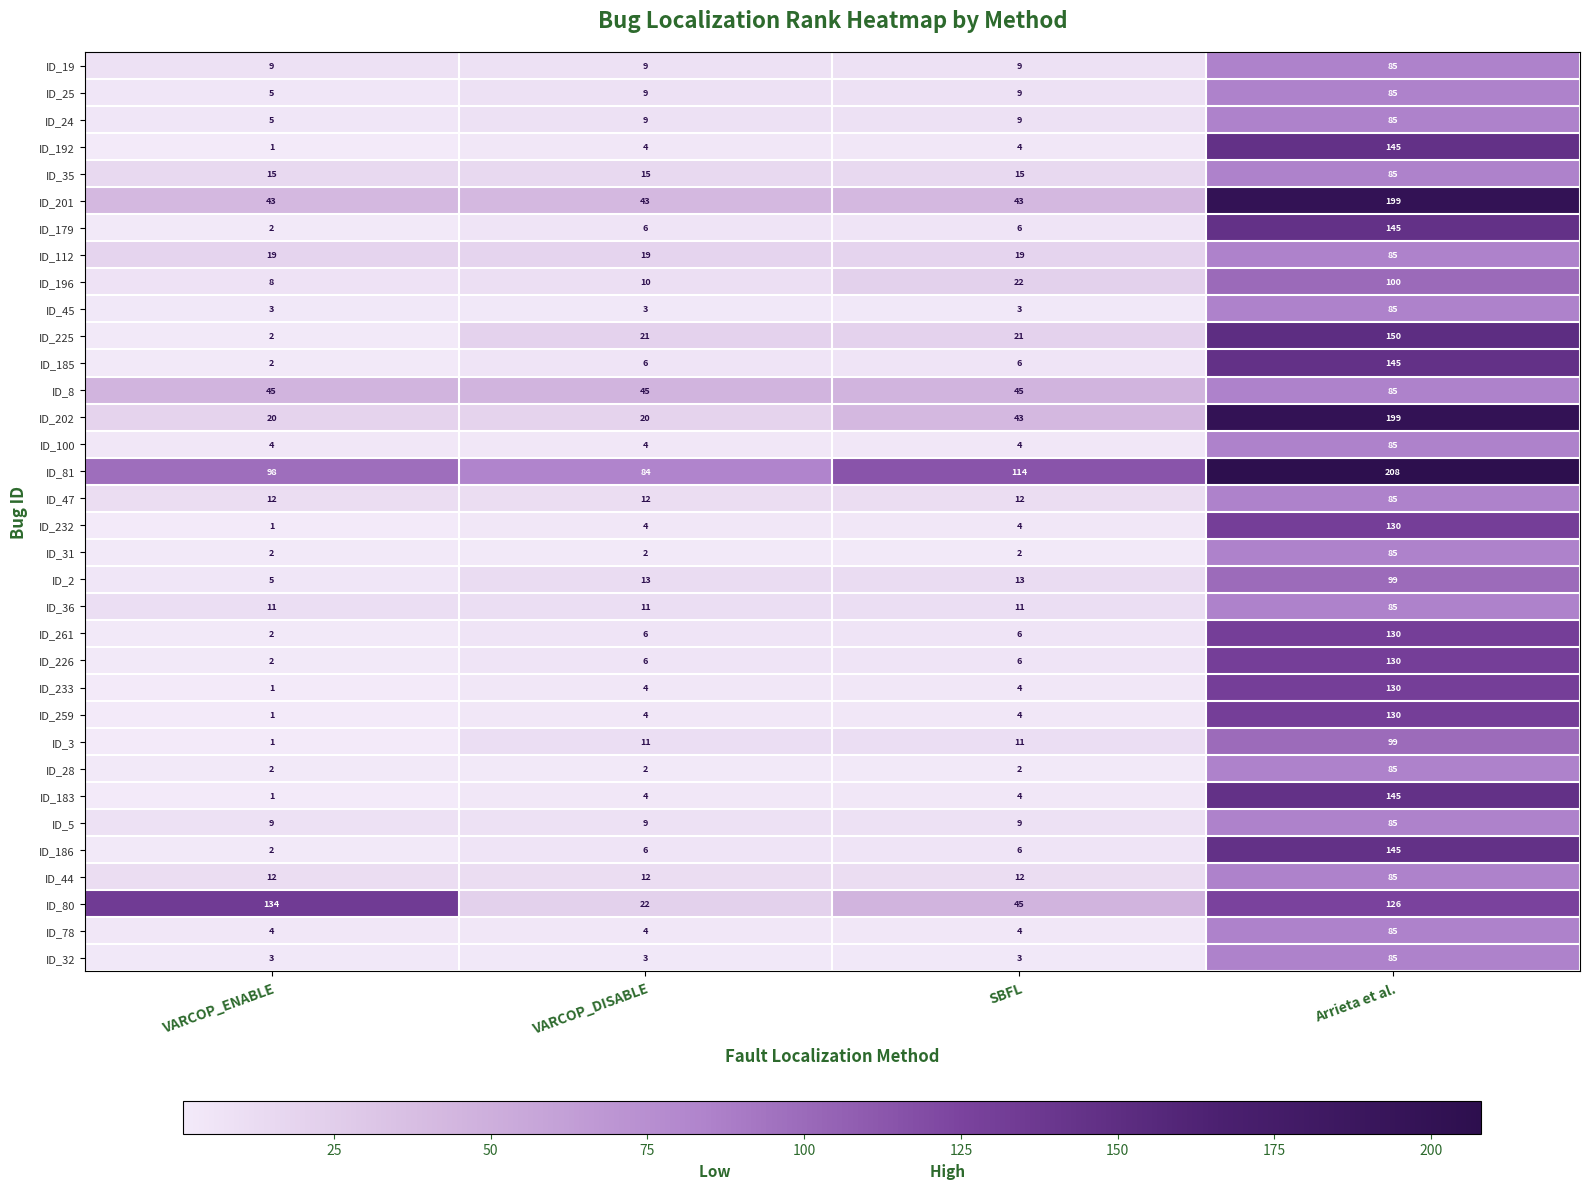

What is the difference between the highest and lowest values at Arrieta et al.?

123